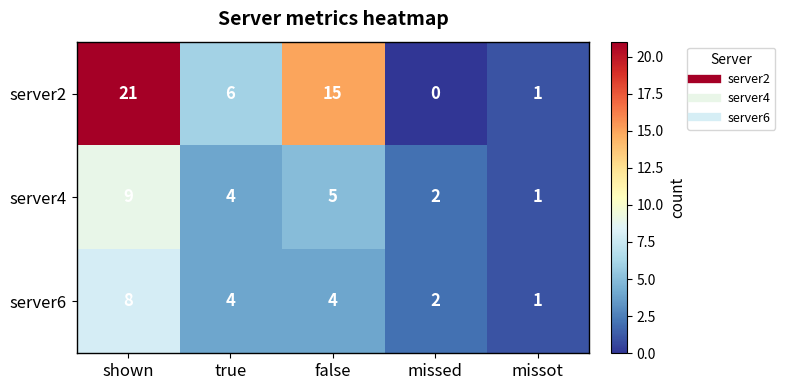

Count the server4 values in the range 2 to 5.

3